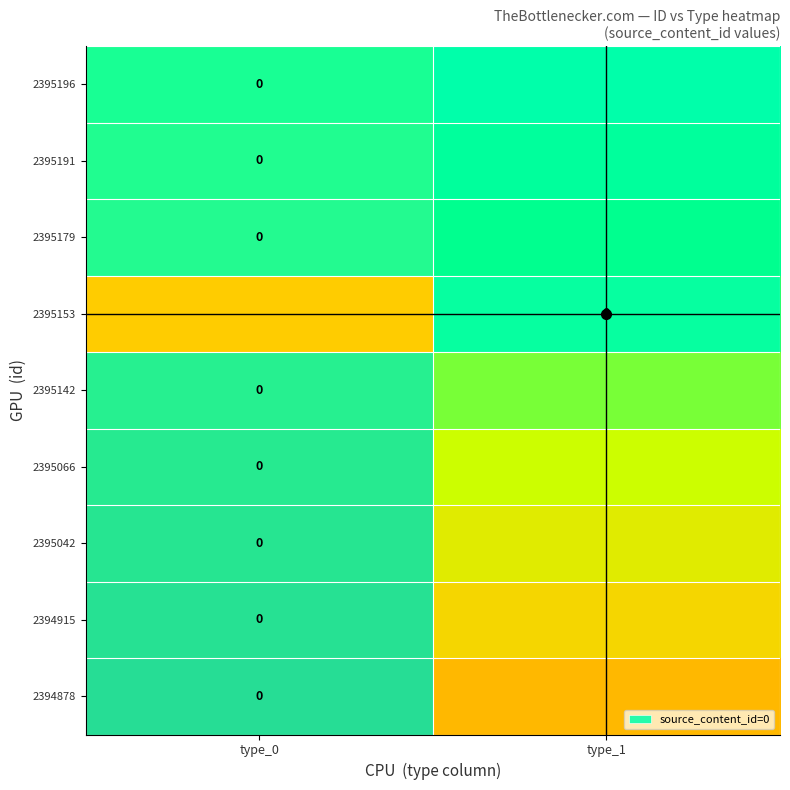

At which category is the sum across all series the highest?

type_1